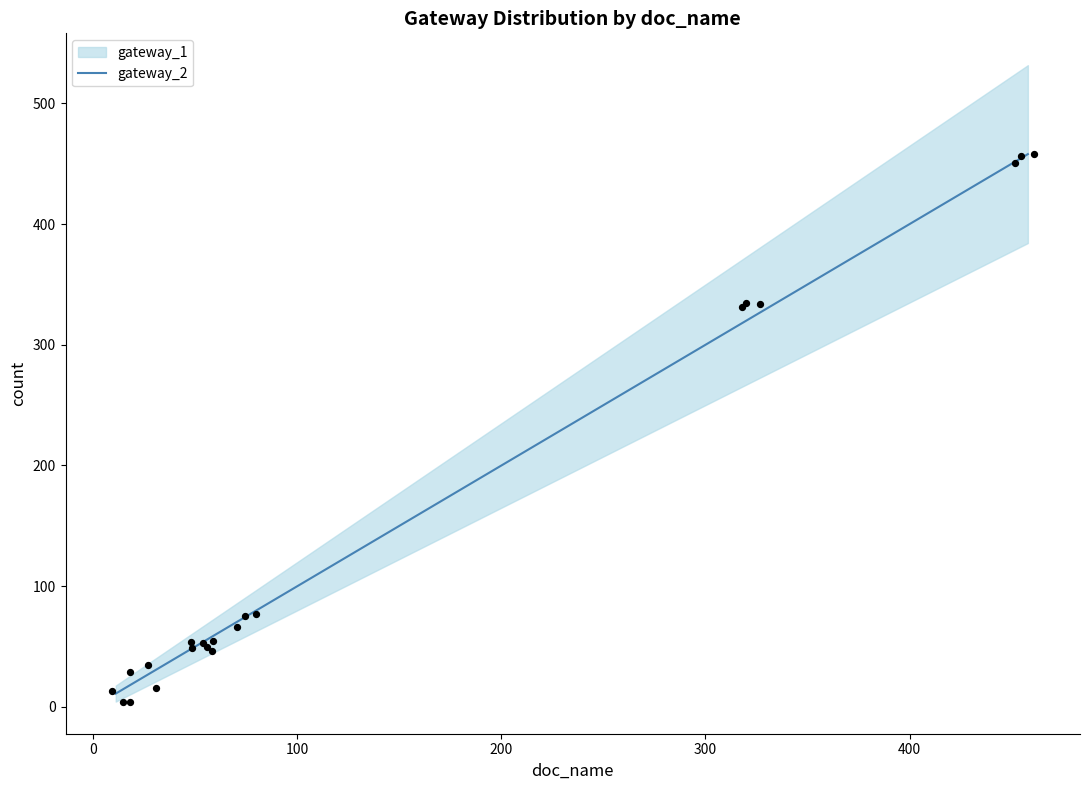

What is the total value across all series at 57?

114